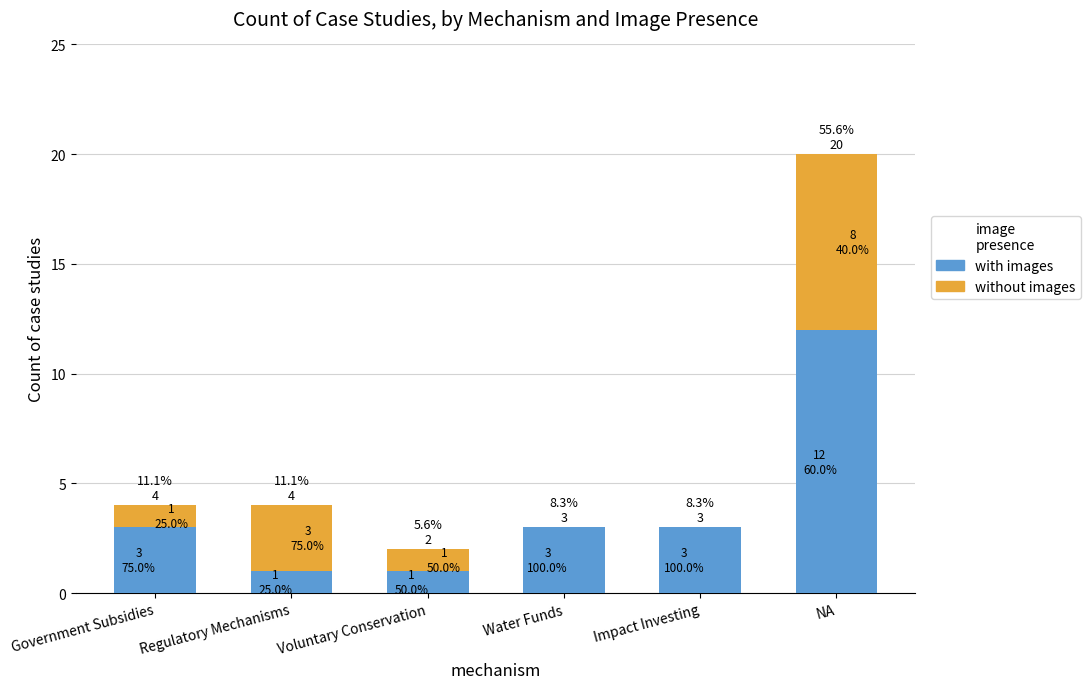

What is the total value across all series at NA?

20